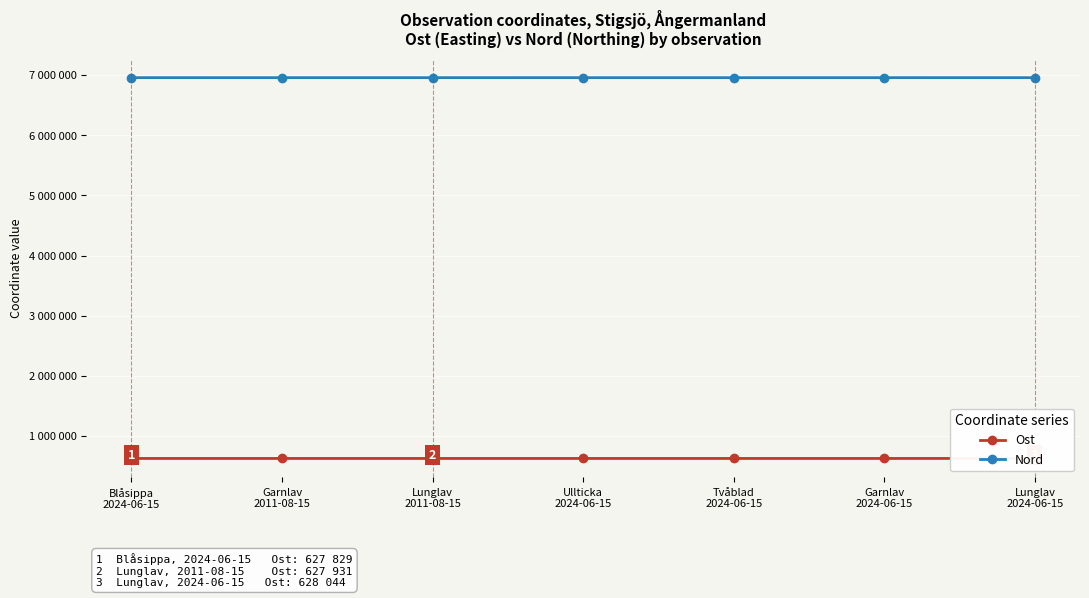

The Nord series shows 6956120 at Garnlav
2011-08-15. True or false?

True